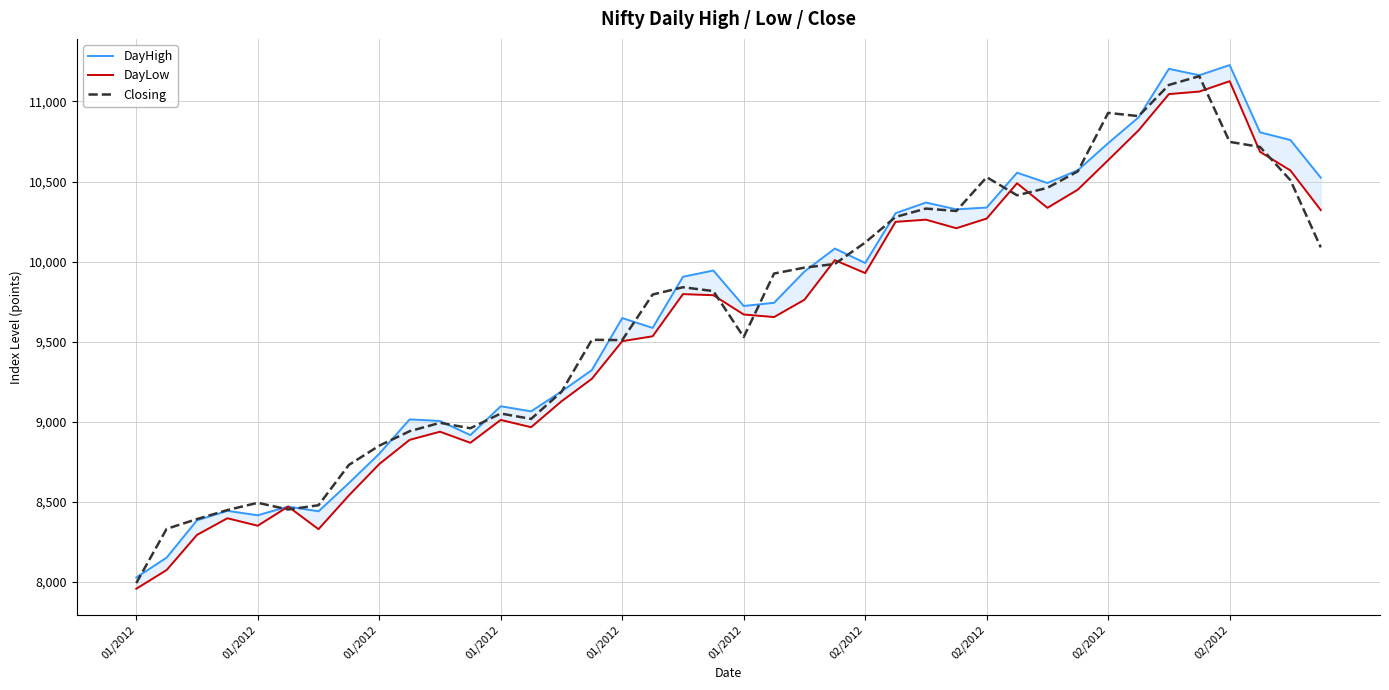

Which series ends up on top after the final intersection of DayLow and Closing?

DayLow